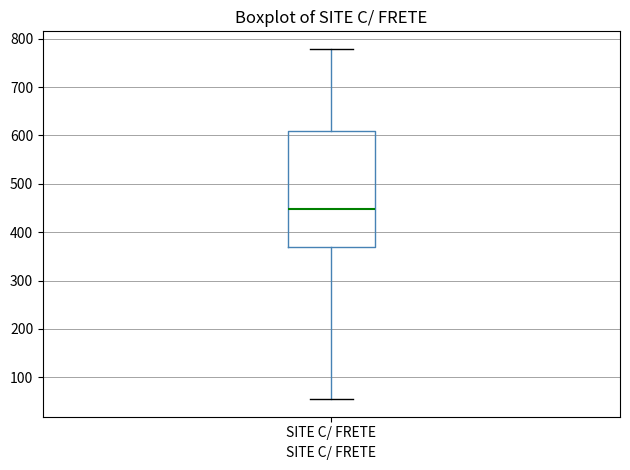

Where is the lower edge of the box for SITE C/ FRETE on the y-axis? The values are not printed on the chart, so give them approximately, as read against the axis.

370